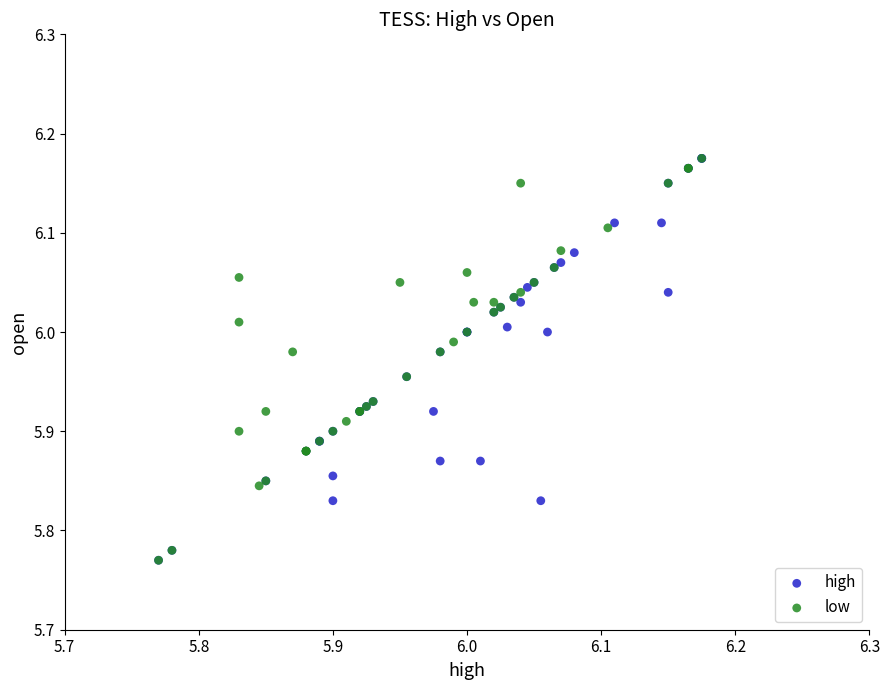

What are all the series names shown in the legend?

high, low